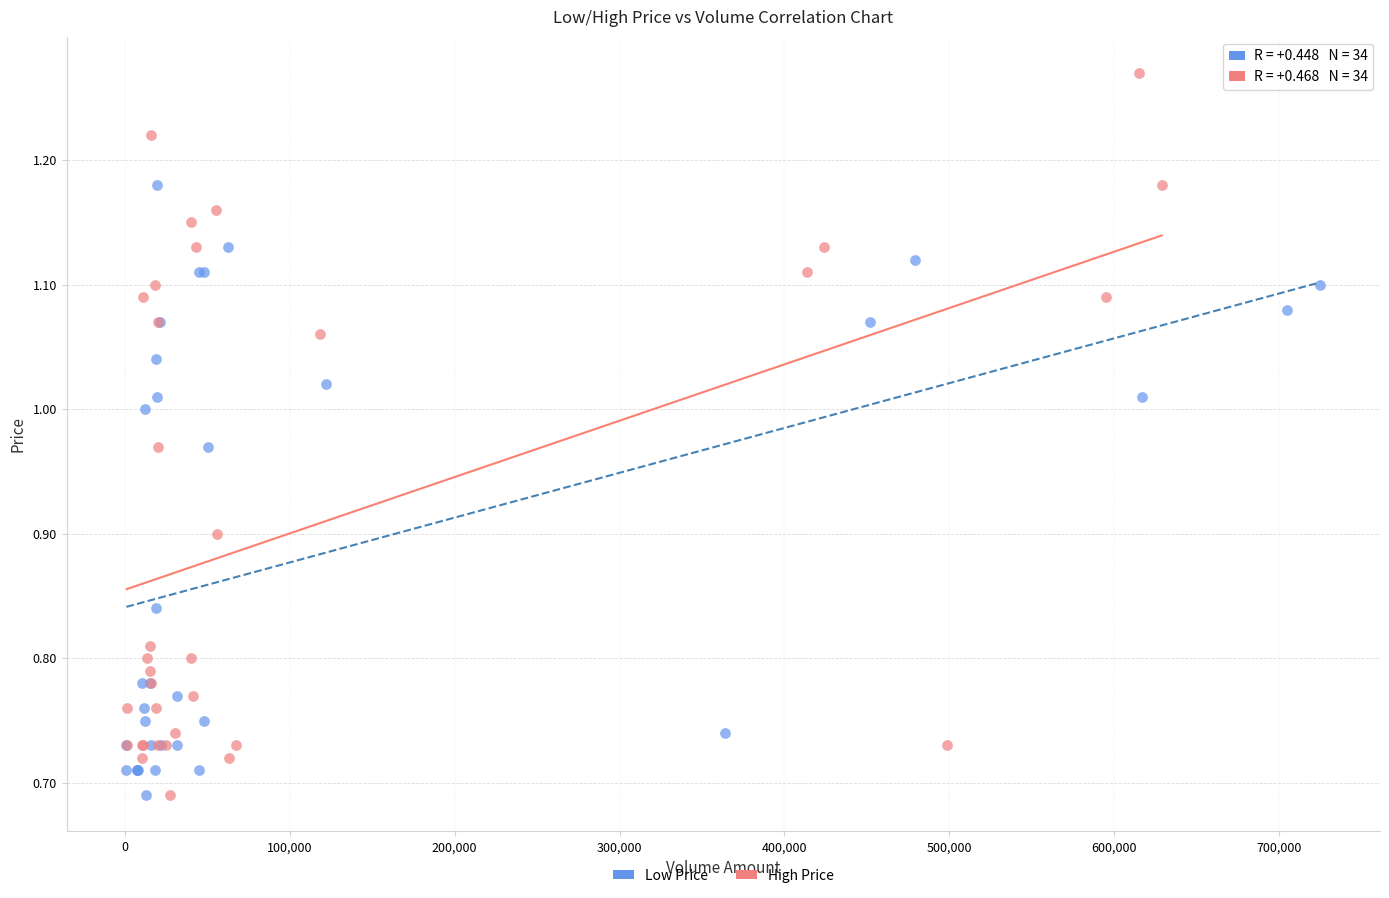

Which series contains the highest Y value?

High Price